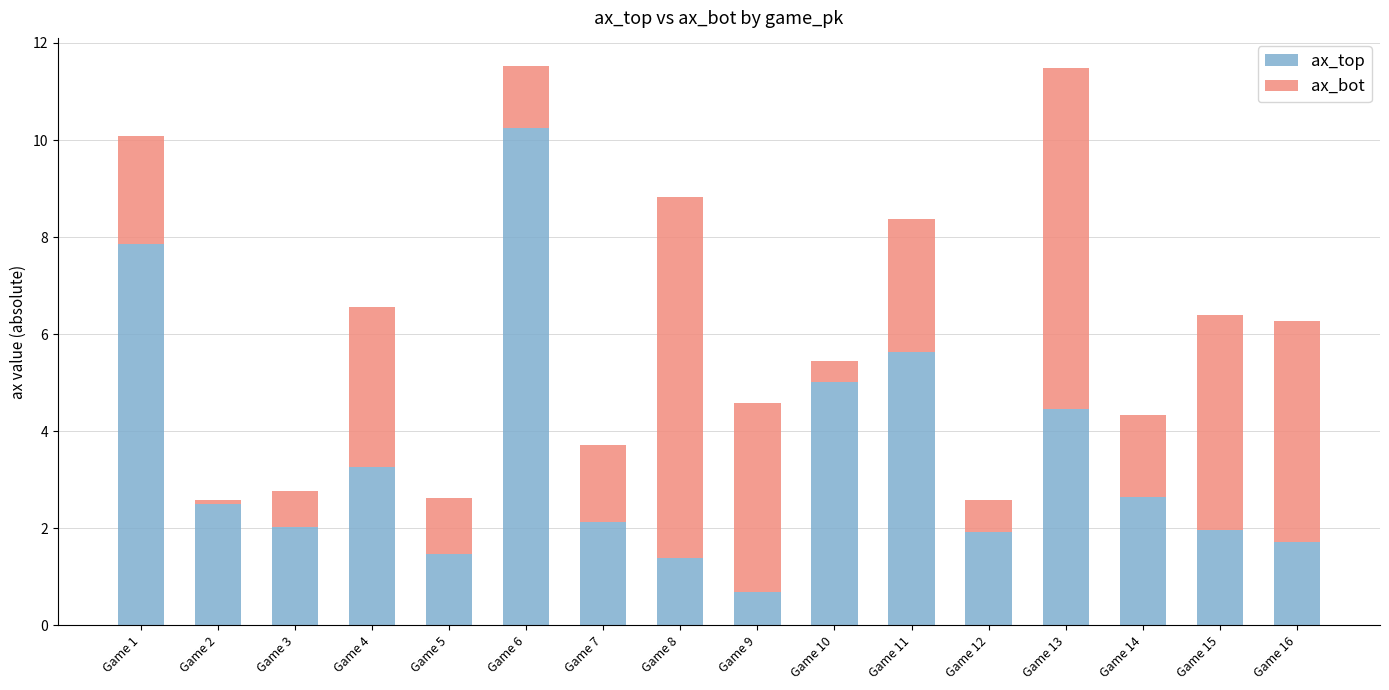

What are all the series names shown in the legend?

ax_top, ax_bot